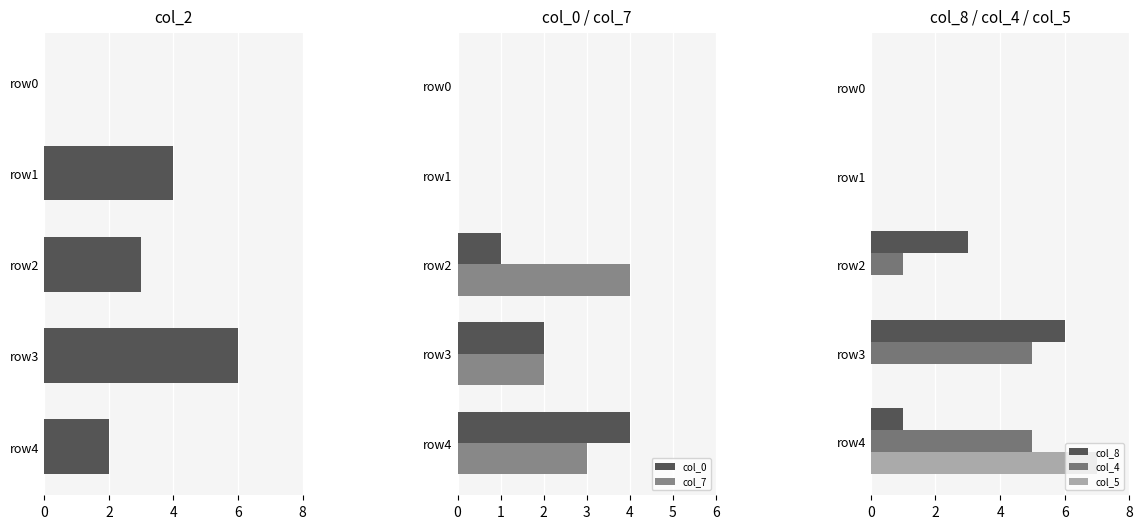

Which category has the highest value in the col_8 series?

row3